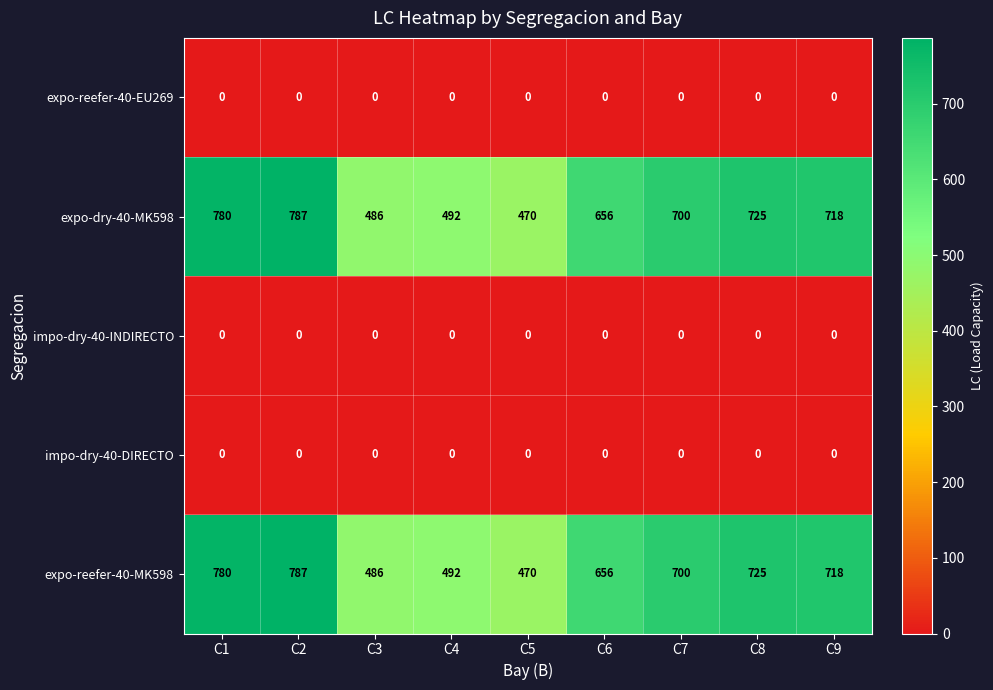

What is the spread (max minus min) of values at C7?

700